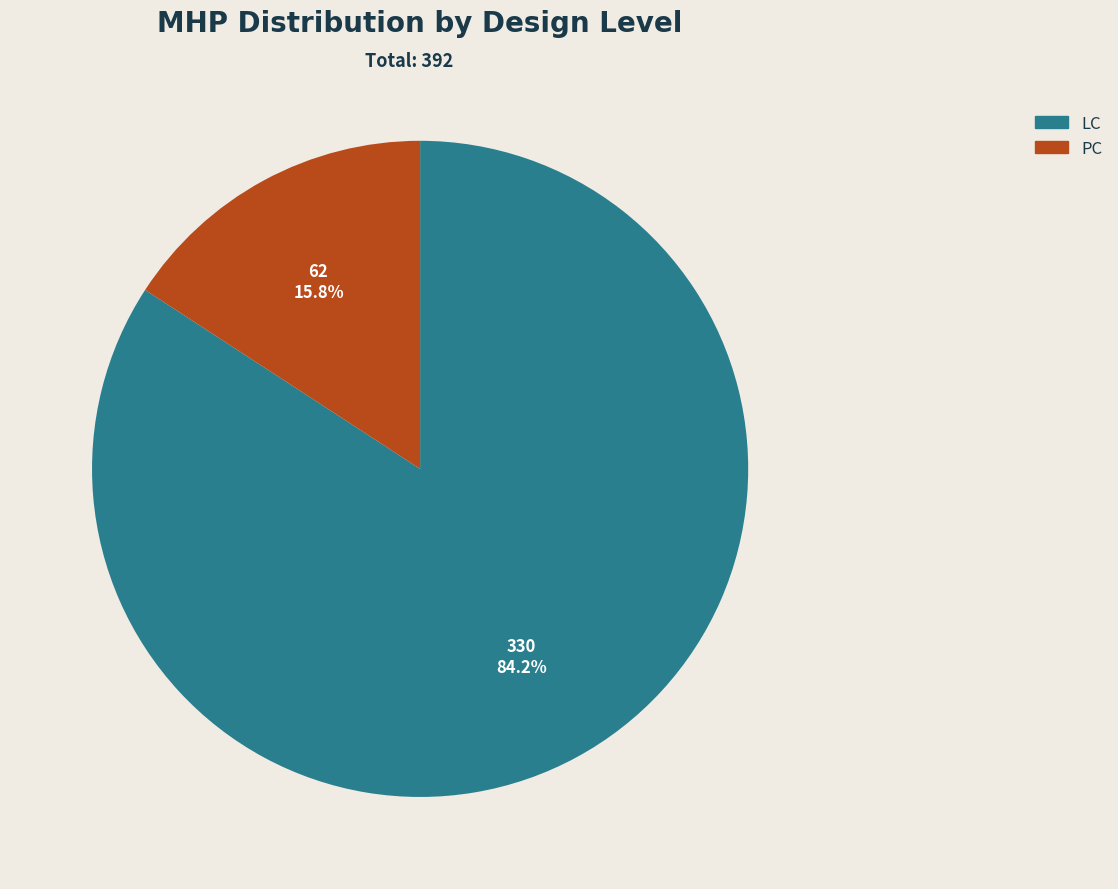

To the nearest percent, what is the difference between the largest and smallest slice percentages?

68%